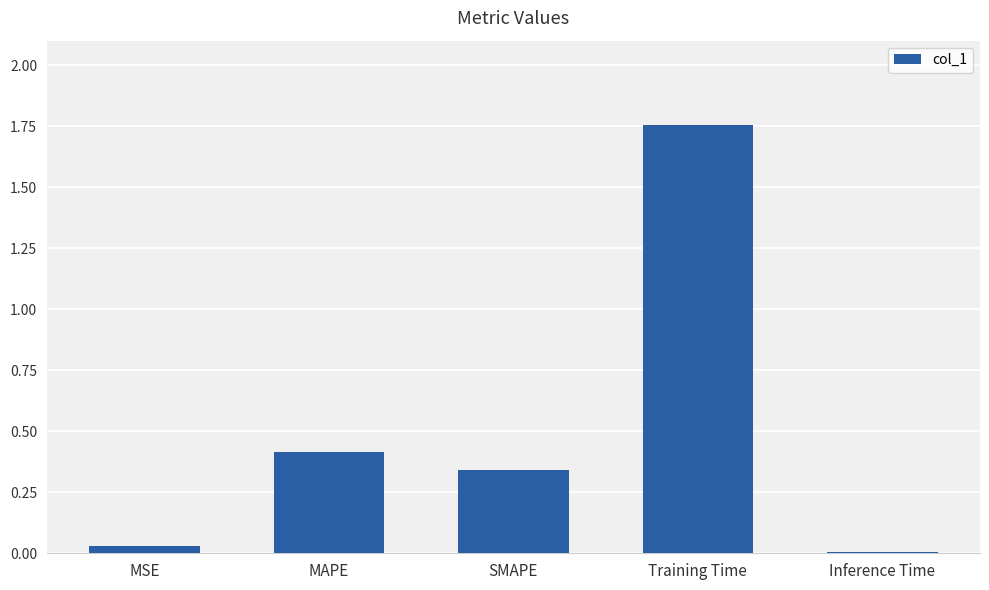

The chart shows a value of 0.2 at SMAPE. True or false?

False